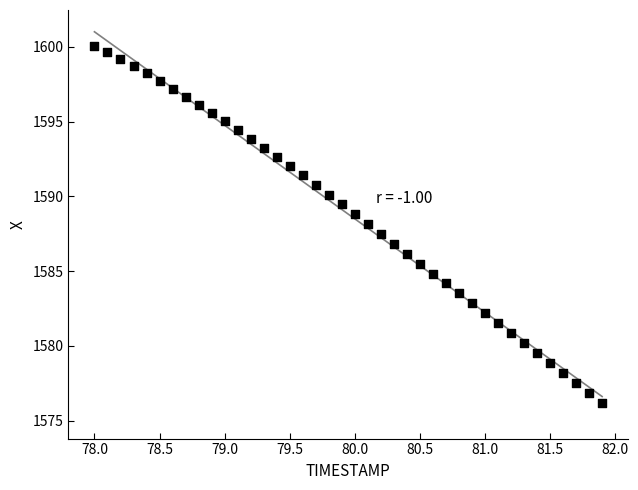

What is the range of X values (max minus min)?

3.9